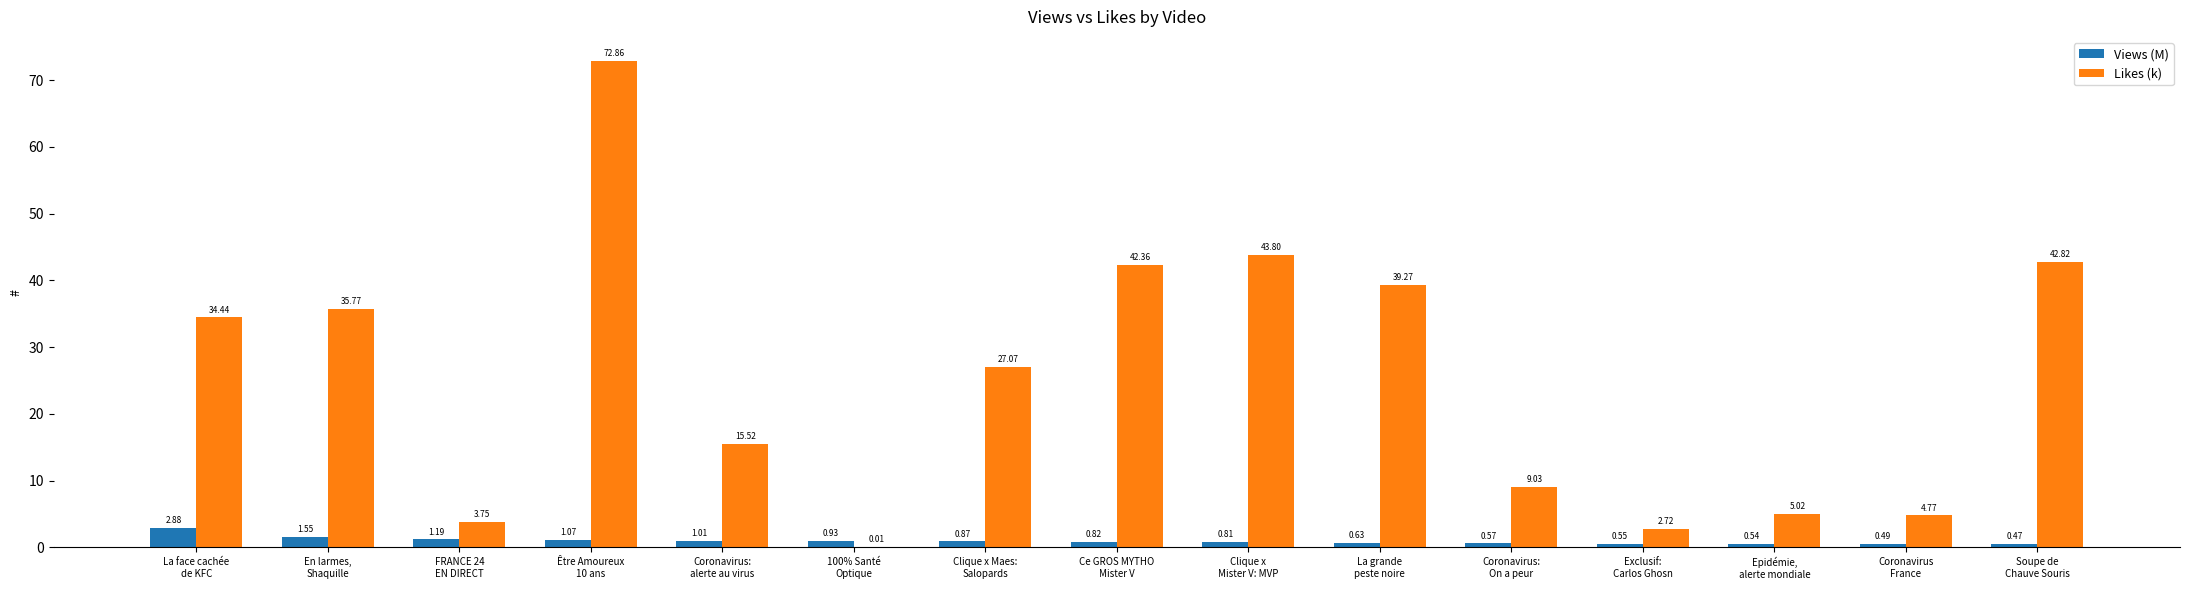

What is the sum of all Views (M) values?

14.4